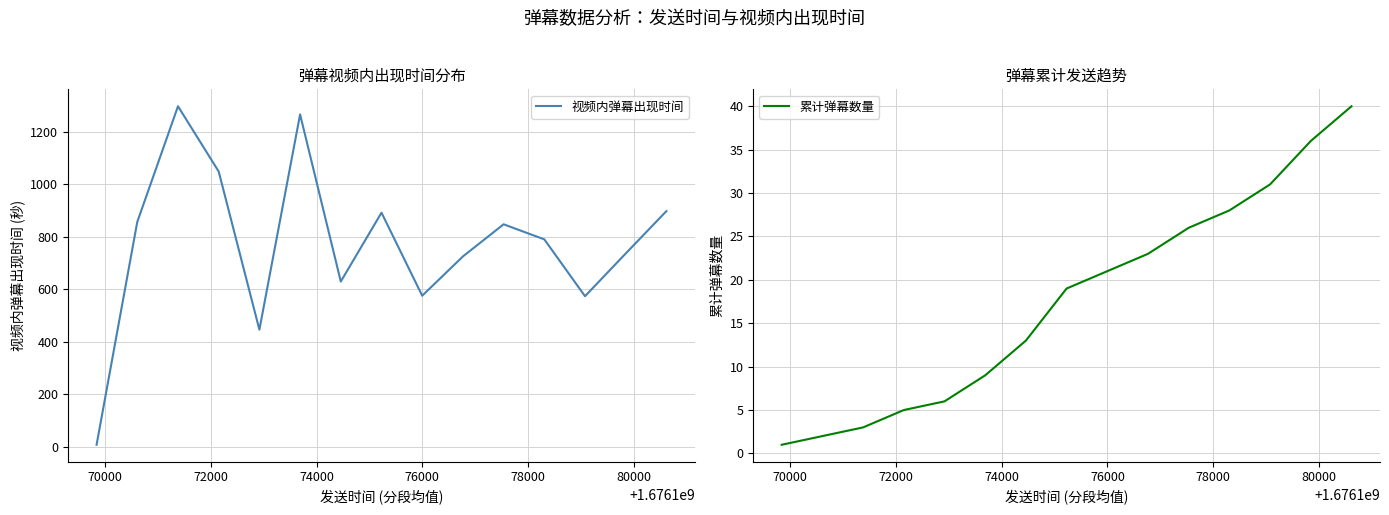

True or false: 累计弹幕数量 and 视频内弹幕出现时间 cross at least once.

False